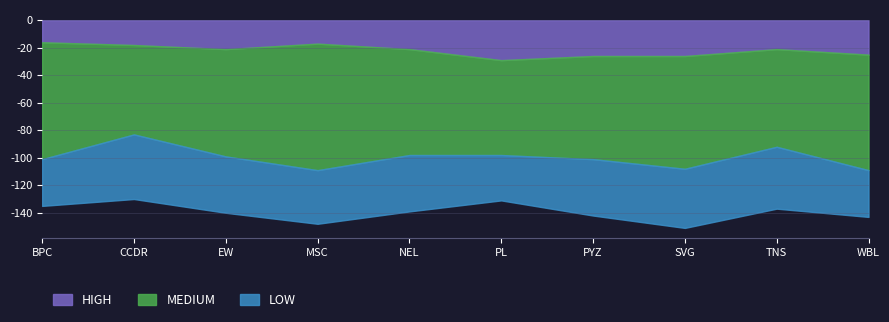

At which category does MEDIUM reach its first local peak?

MSC